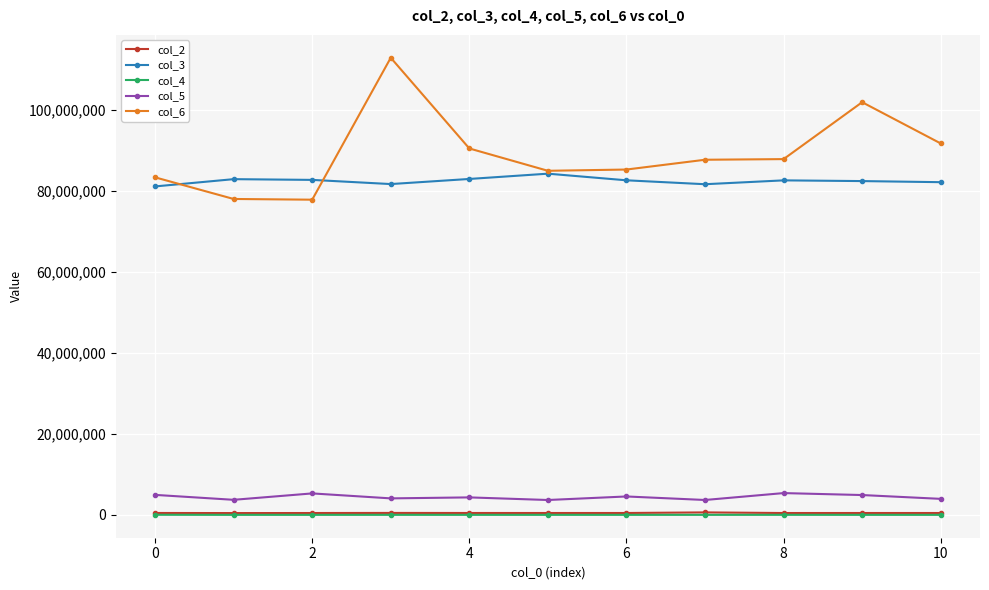

How many data points does each series have?

11